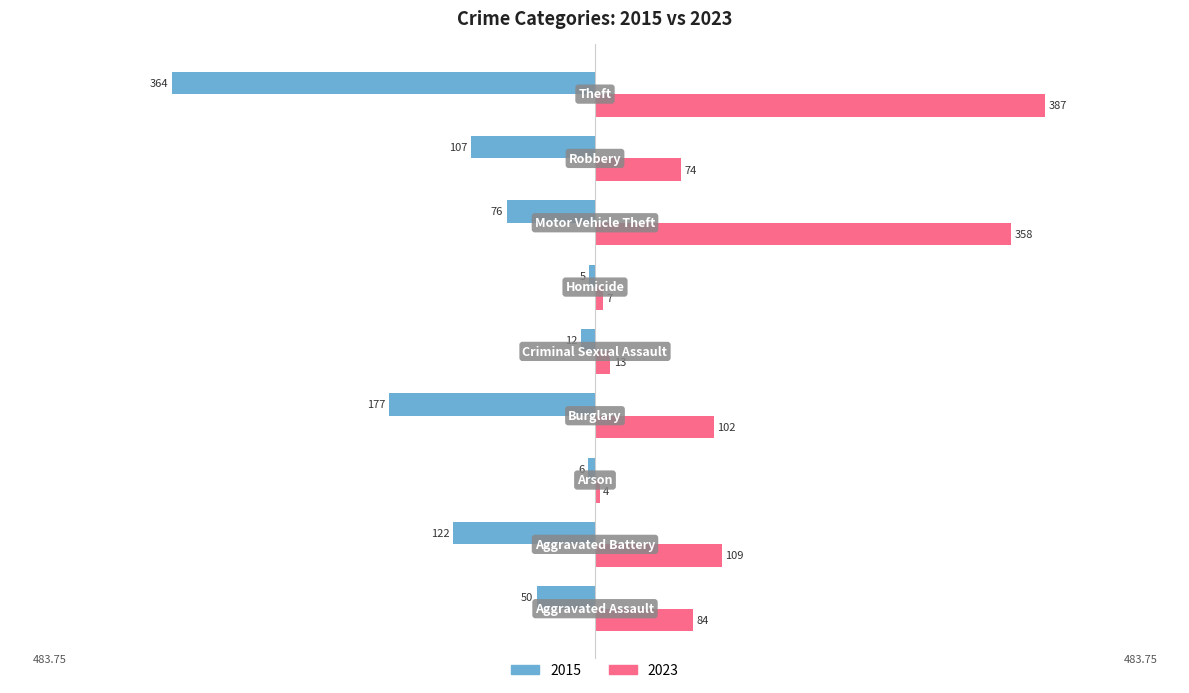

Where is 2023 nearest to the value 195?

Aggravated Battery